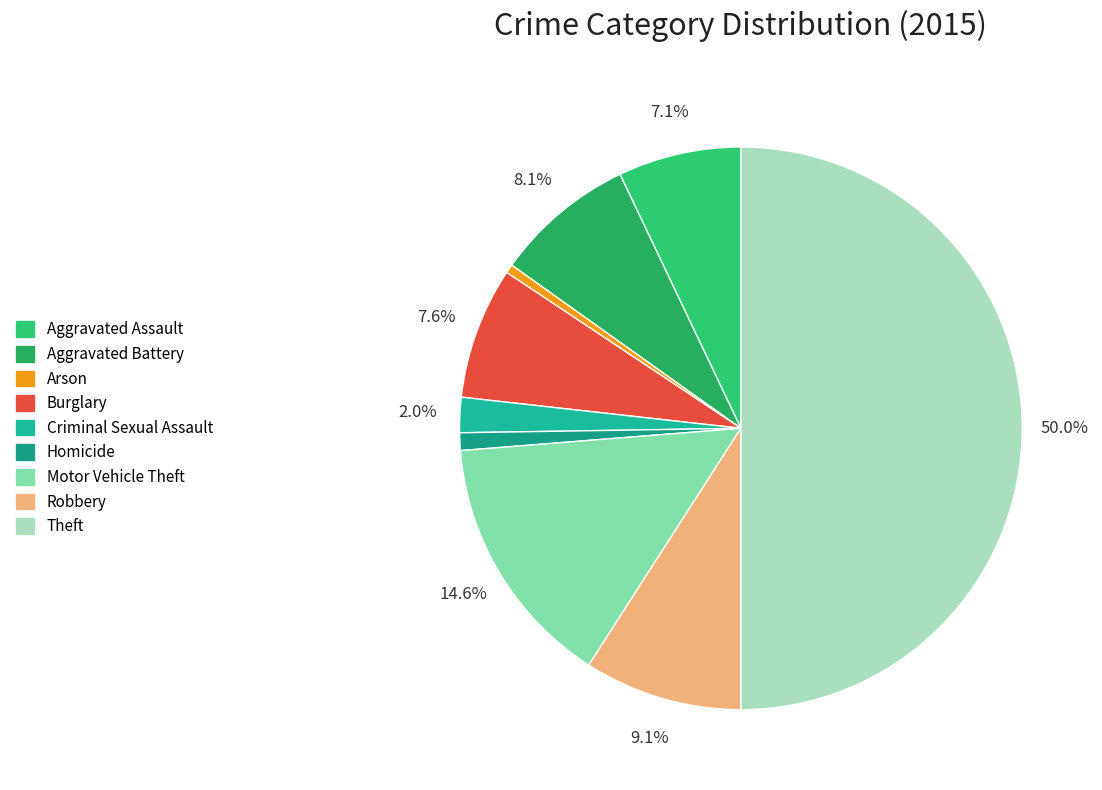

Which has a higher value, Homicide or Arson?

Homicide